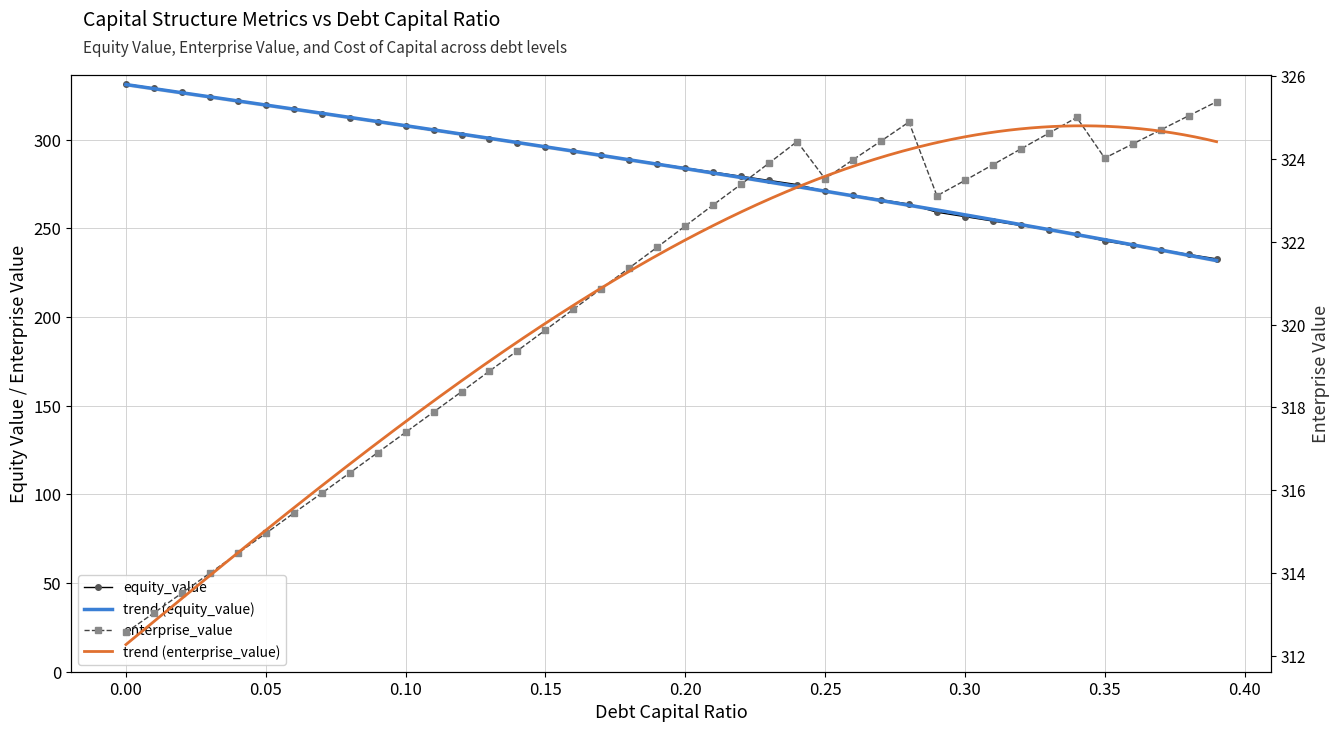

Reading left to right, extract all data points from this chart.

equity_value: 331.4	329.0	326.6	324.2	321.9	319.5	317.1	314.7	312.4	310.0	307.6	305.3	302.9	300.6	298.2	295.8	293.5	291.1	288.8	286.4	284.1	281.7	279.4	277.0	274.7	270.9	268.5	266.1	263.7	259.1	256.6	254.1	251.7	249.2	246.7	242.9	240.3	237.8	235.3	232.8
enterprise_value: 312.6	313.0	313.5	314.0	314.5	315.0	315.4	315.9	316.4	316.9	317.4	317.9	318.4	318.9	319.4	319.9	320.4	320.9	321.4	321.9	322.4	322.9	323.4	323.9	324.4	323.5	324.0	324.4	324.9	323.1	323.5	323.9	324.2	324.6	325.0	324.0	324.4	324.7	325.0	325.4